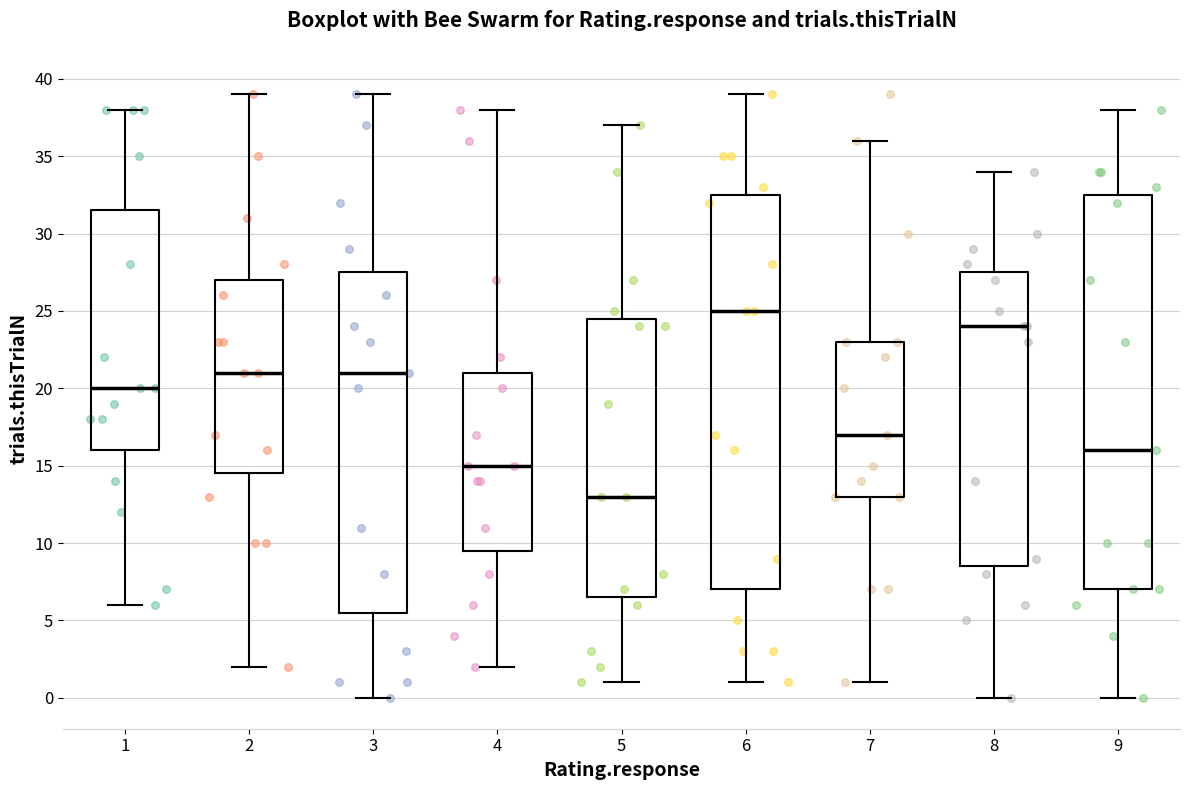

Where is the lower edge of the box at x = 5 on the y-axis? The values are not printed on the chart, so give them approximately, as read against the axis.

6.5